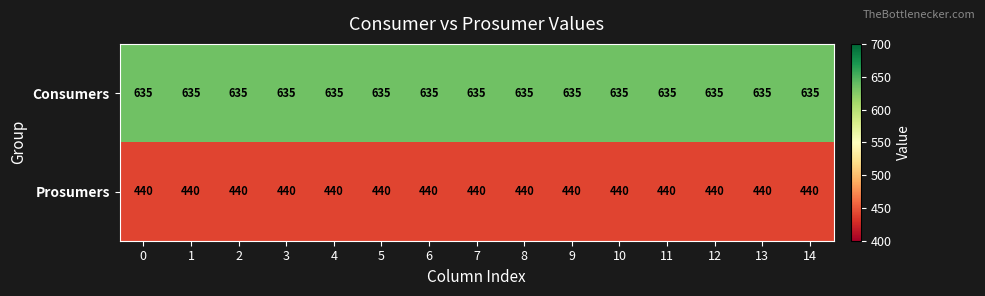

What is the average value of the Prosumers series?

440